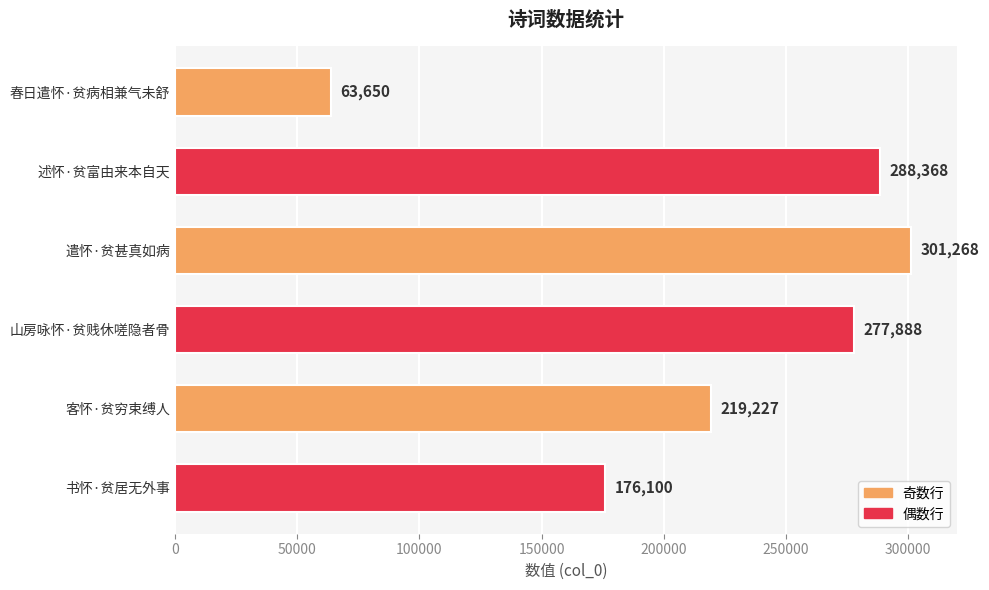

How many data points does each series have?

6